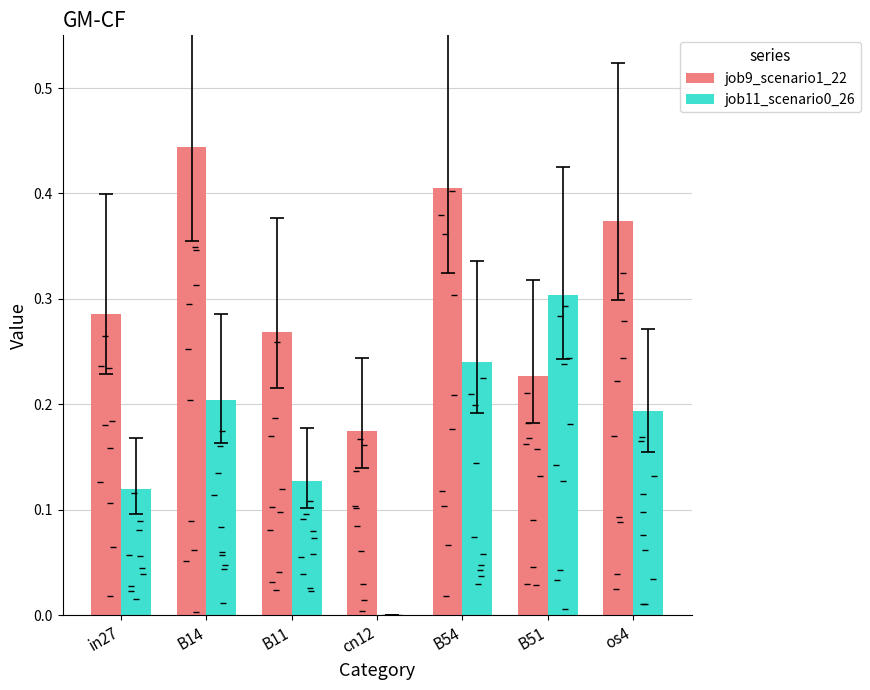

What is the difference between the second highest and minimum values in the job9_scenario1_22 series?

0.2